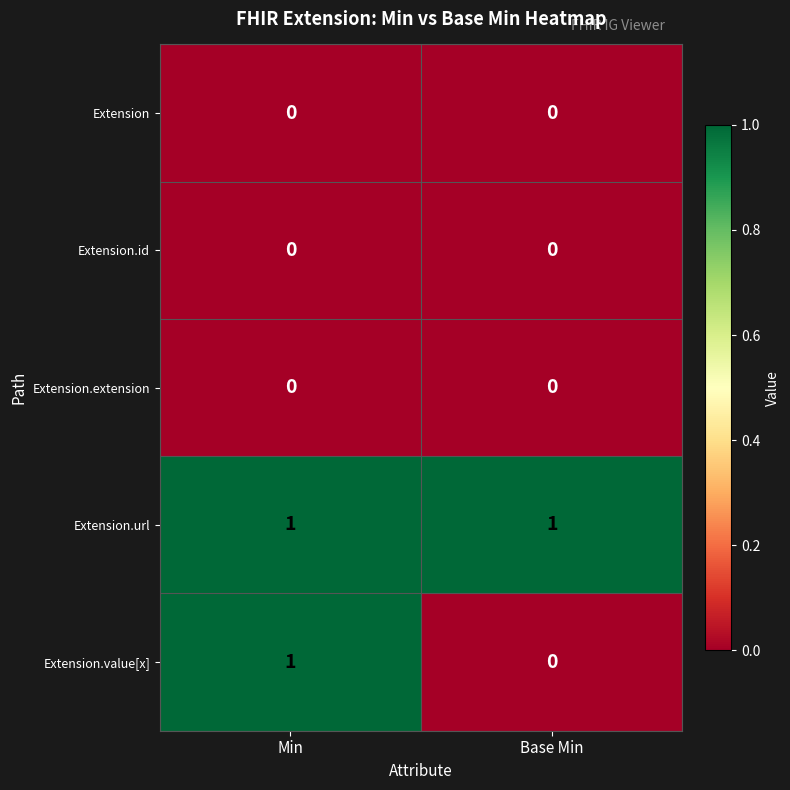

Is the value of Extension.extension at Min greater than the value of Extension.url at Base Min?

No